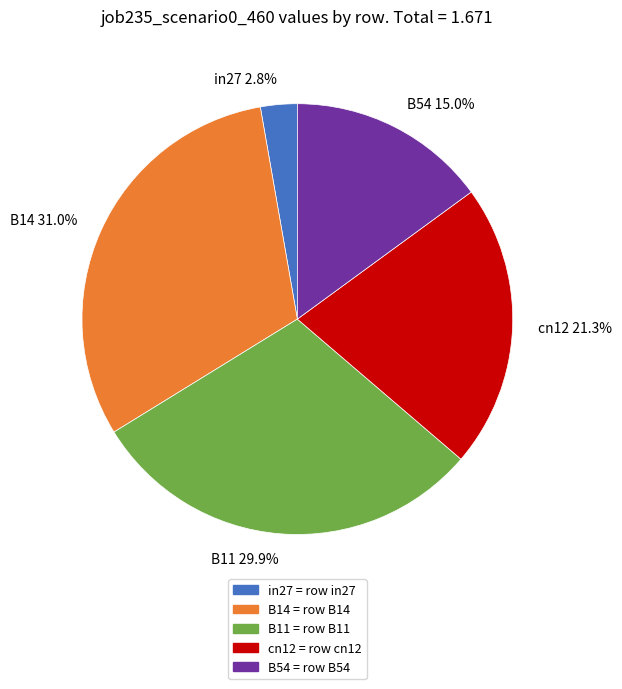

To the nearest percent, what is the difference between the largest and smallest slice percentages?

28%